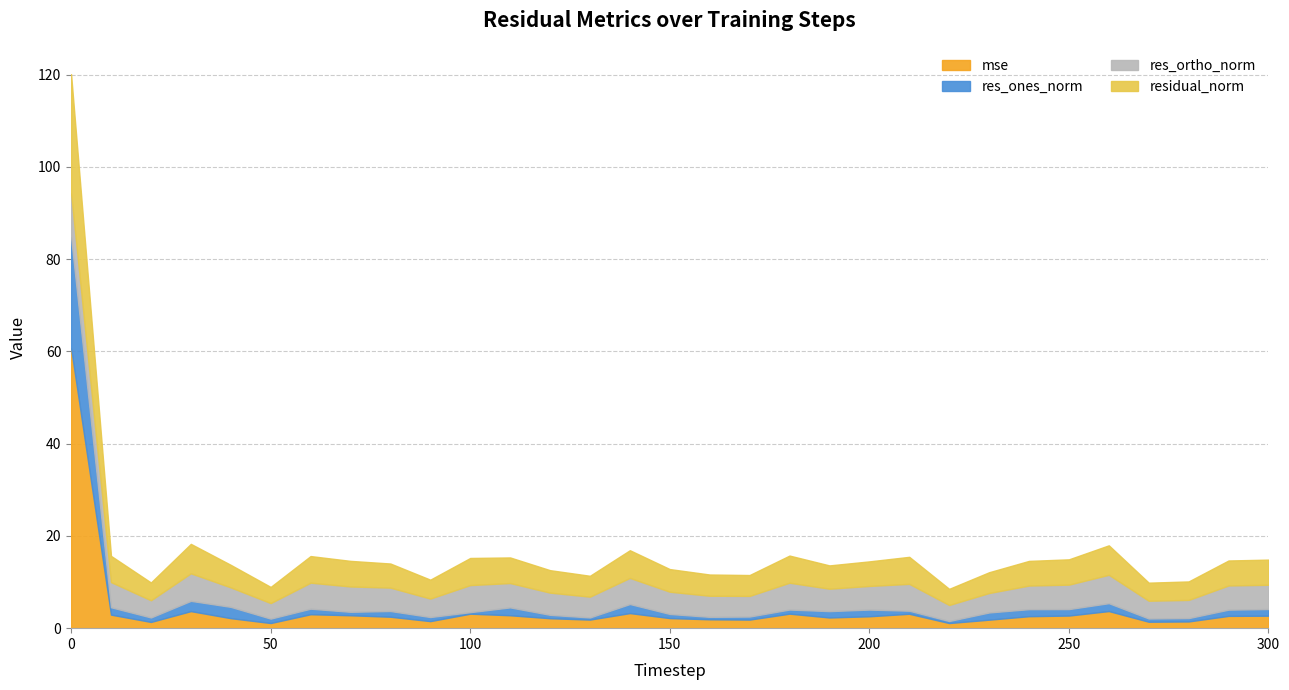

How many series are shown in this chart?

4